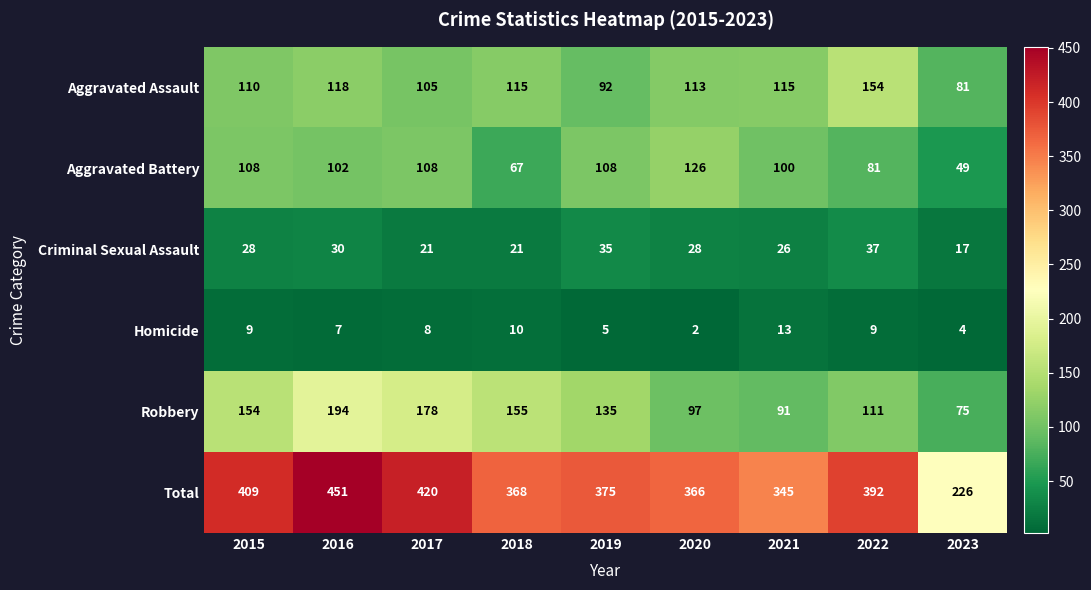

Is it true that Robbery equals 240 at 2017?

False